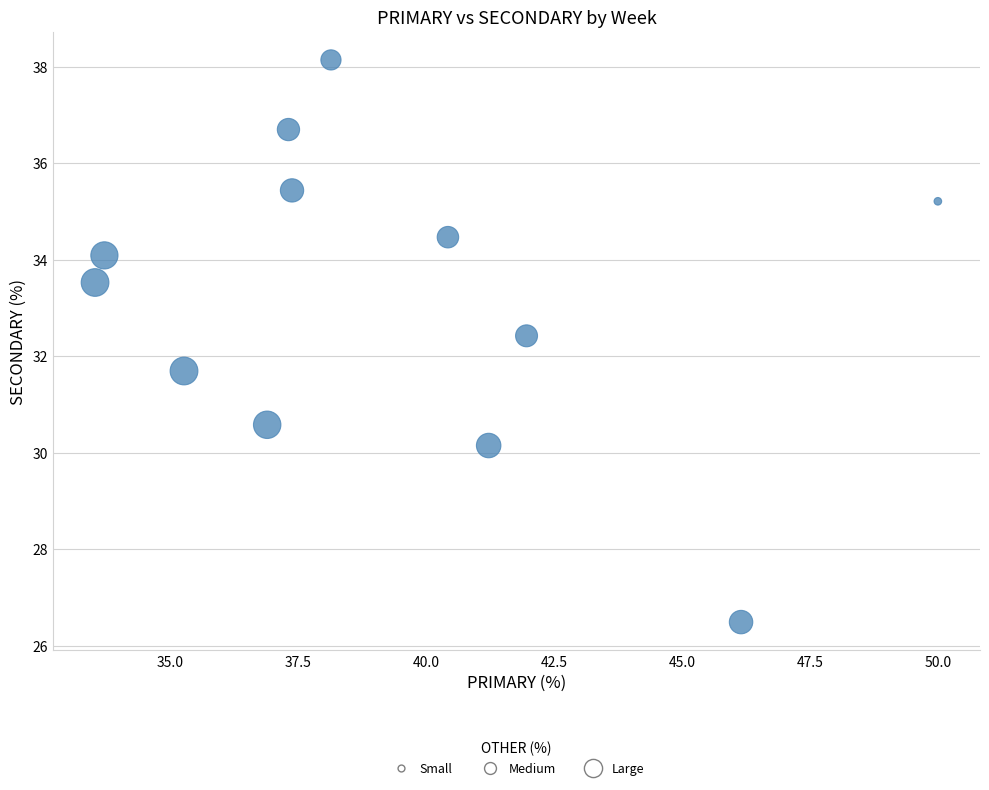

What is the average Y value?

33.2